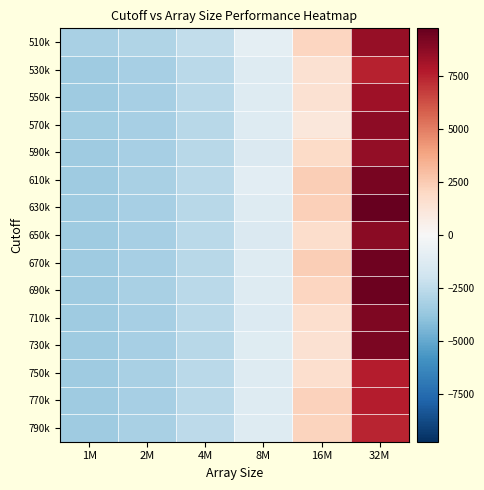

Reading left to right, transcribe all the data shown in this chart.

510k: 1M=-3150.5	2M=-2934.5	4M=-2417.5	8M=-985.5	16M=2076.5	32M=8516.5
530k: 1M=-3433.5	2M=-3221.5	4M=-2619.5	8M=-1289.5	16M=1471.5	32M=7508.5
550k: 1M=-3436.5	2M=-3197.5	4M=-2616.5	8M=-1243.5	16M=1451.5	32M=8233.5
570k: 1M=-3416.5	2M=-3210.5	4M=-2667.5	8M=-1268.5	16M=1128.5	32M=8716.5
590k: 1M=-3456.5	2M=-3229.5	4M=-2670.5	8M=-1419.5	16M=1847.5	32M=8519.5
610k: 1M=-3451.5	2M=-3187.5	4M=-2661.5	8M=-1044.5	16M=2373.5	32M=9224.5
630k: 1M=-3447.5	2M=-3212.5	4M=-2663.5	8M=-1268.5	16M=2291.5	32M=9735.5
650k: 1M=-3454.5	2M=-3214.5	4M=-2653.5	8M=-1441.5	16M=1721.5	32M=8792.5
670k: 1M=-3454.5	2M=-3207.5	4M=-2669.5	8M=-1227.5	16M=2393.5	32M=9494.5
690k: 1M=-3445.5	2M=-3194.5	4M=-2656.5	8M=-1251.5	16M=2092.5	32M=9524.5
710k: 1M=-3443.5	2M=-3201.5	4M=-2648.5	8M=-1320.5	16M=1656.5	32M=9089.5
730k: 1M=-3451.5	2M=-3197.5	4M=-2670.5	8M=-1154.5	16M=1469.5	32M=9152.5
750k: 1M=-3443.5	2M=-3186.5	4M=-2658.5	8M=-1241.5	16M=1649.5	32M=7663.5
770k: 1M=-3454.5	2M=-3202.5	4M=-2642.5	8M=-1221.5	16M=2253.5	32M=7660.5
790k: 1M=-3449.5	2M=-3176.5	4M=-2581.5	8M=-1288.5	16M=2196.5	32M=7419.5